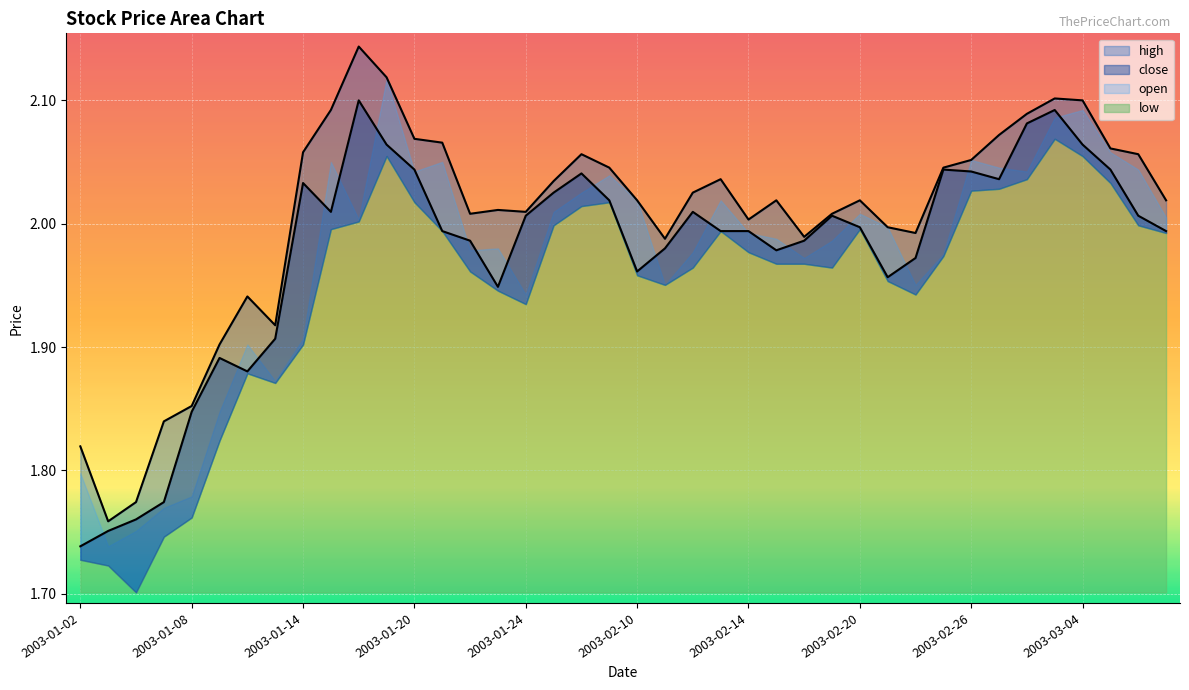

How many data points does each series have?

40